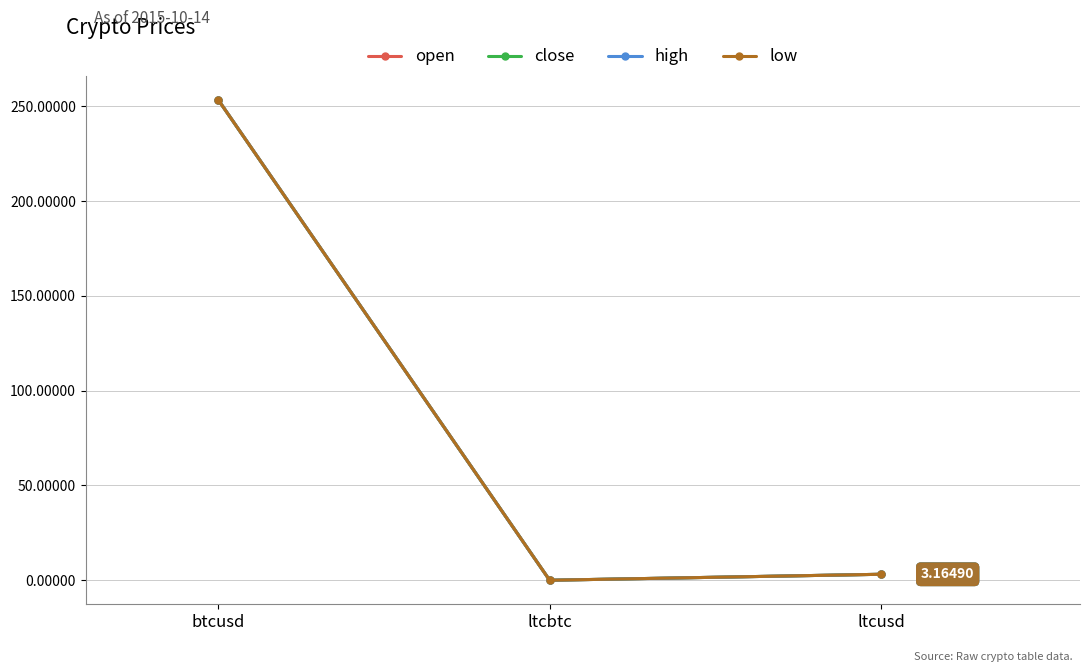

Which series has the widest spread of values?

open